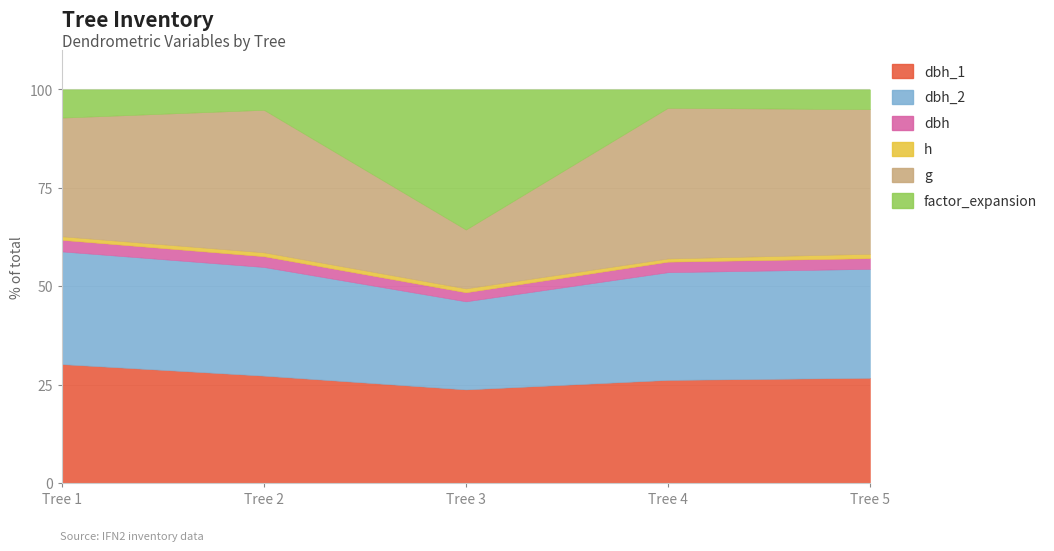

How many lines are shown in the chart?

6